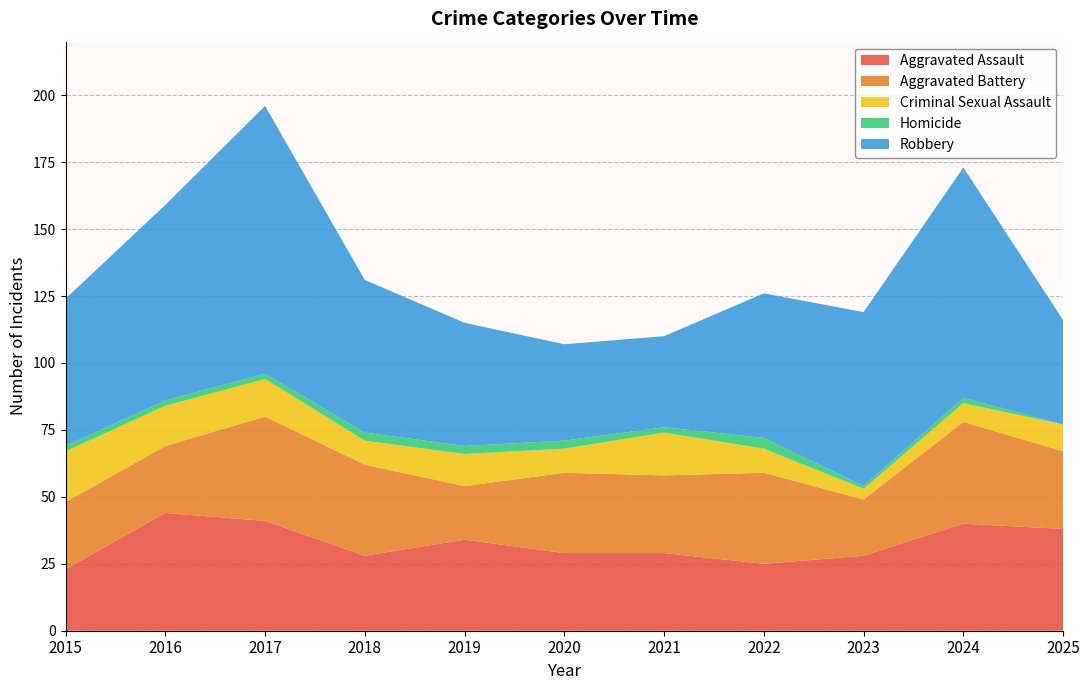

Reading left to right, extract all data points from this chart.

Aggravated Assault: 23	44	41	28	34	29	29	25	28	40	38
Aggravated Battery: 25	25	39	34	20	30	29	34	21	38	29
Criminal Sexual Assault: 19	15	14	9	12	9	16	9	4	7	10
Homicide: 2	2	2	3	3	3	2	4	1	2	0
Robbery: 55	73	100	57	46	36	34	54	65	86	39